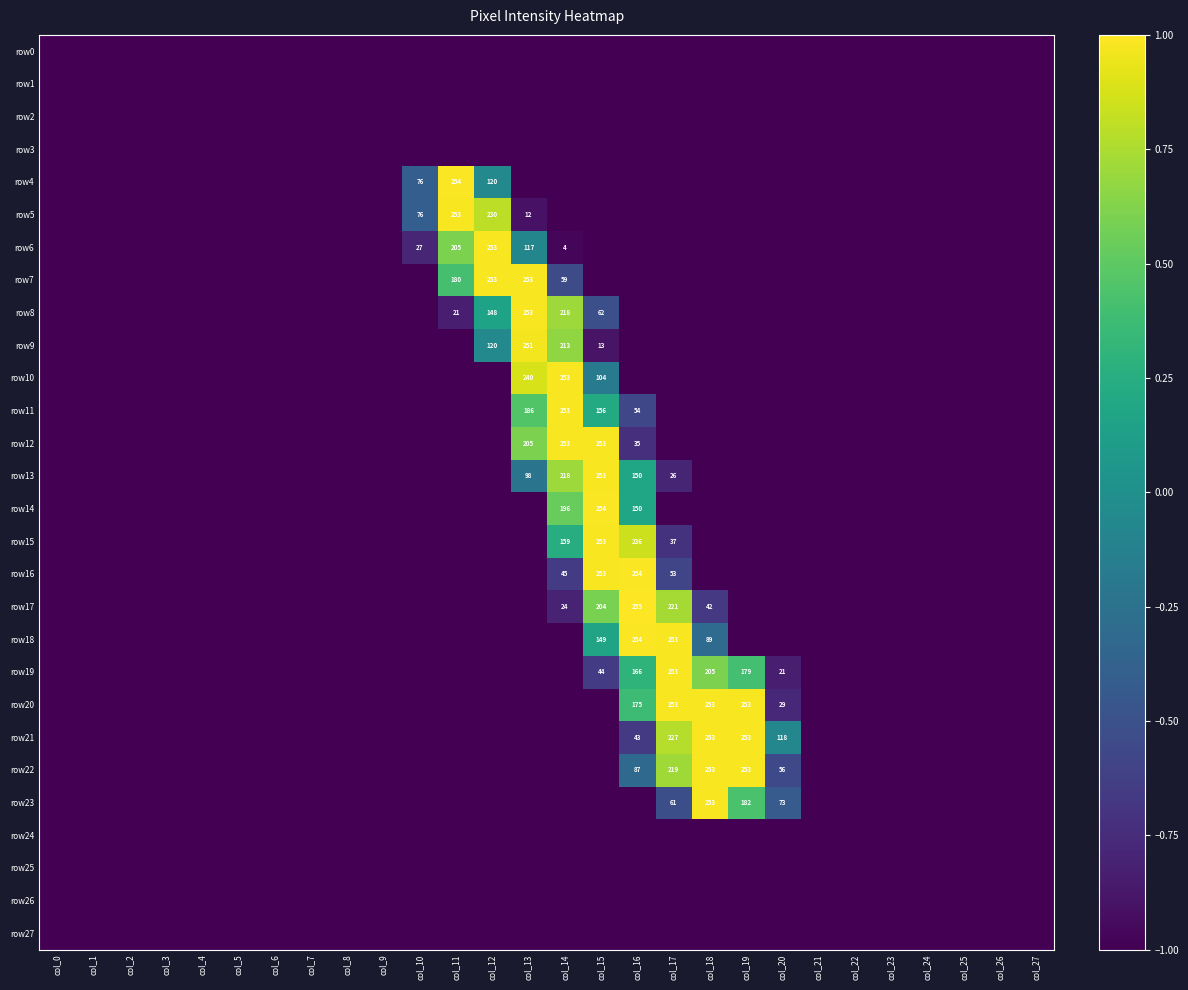

Is it true that row7 equals 109 at col_11?

False